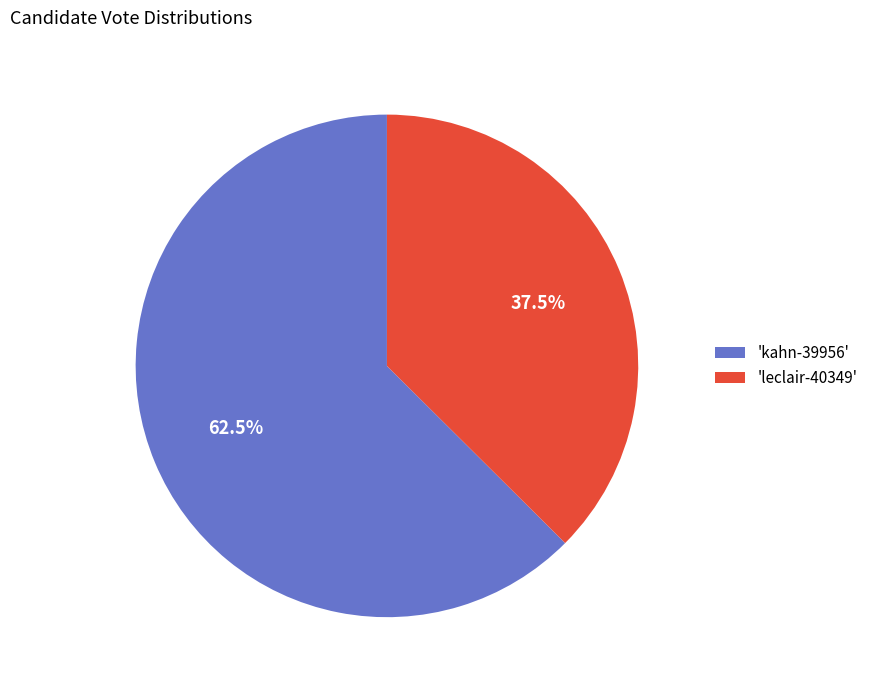

Rank the categories by value from lowest to highest.

'leclair-40349', 'kahn-39956'